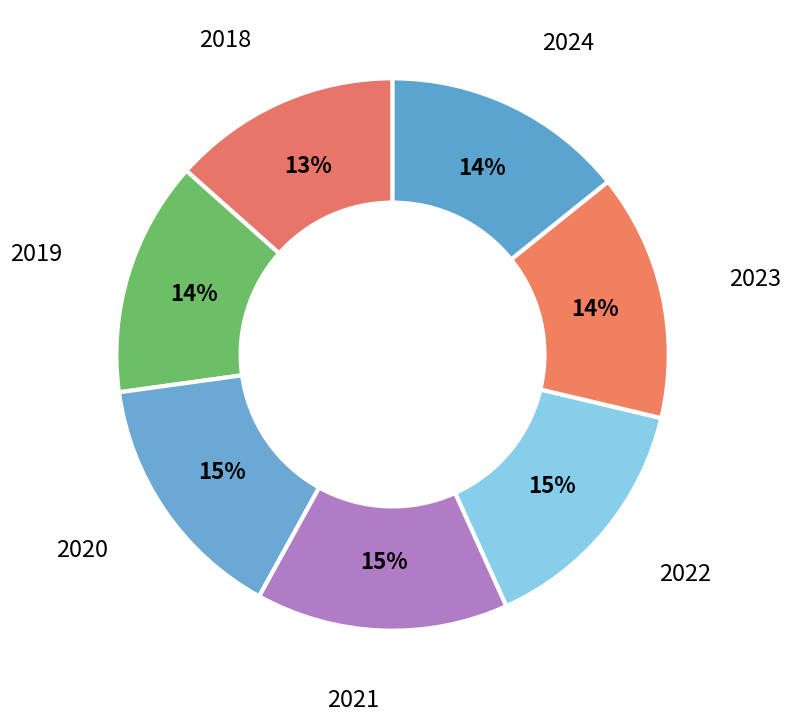

To the nearest percent, what portion does 2023 represent?

14%